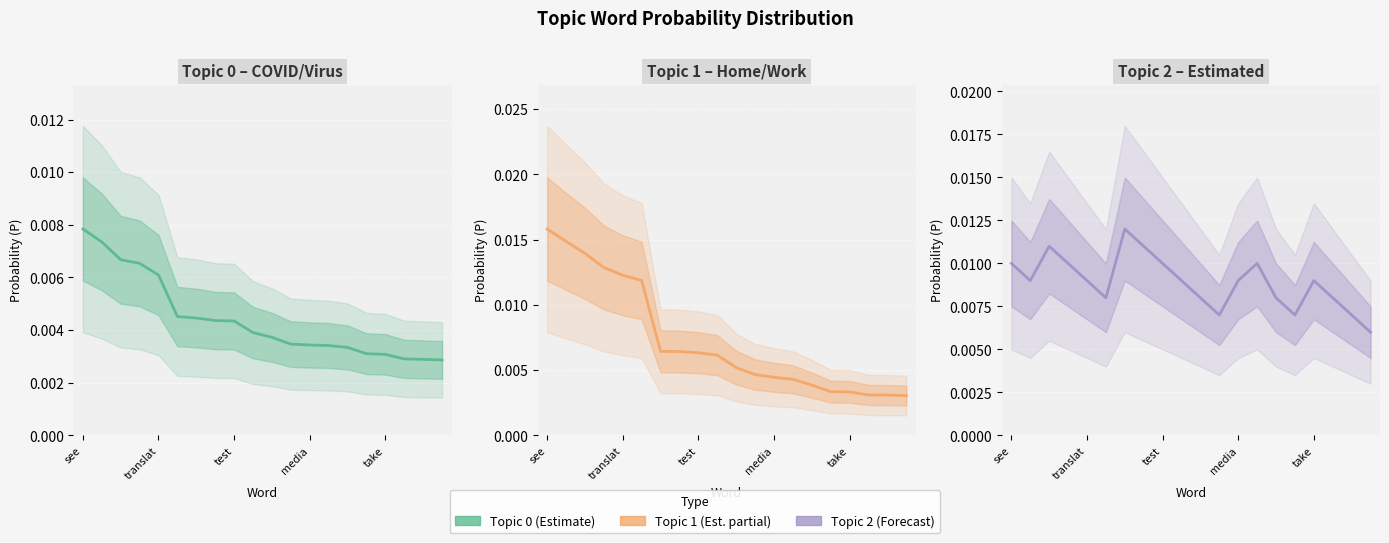

What are all the series names shown in the legend?

Topic 0, Topic 1, Topic 2